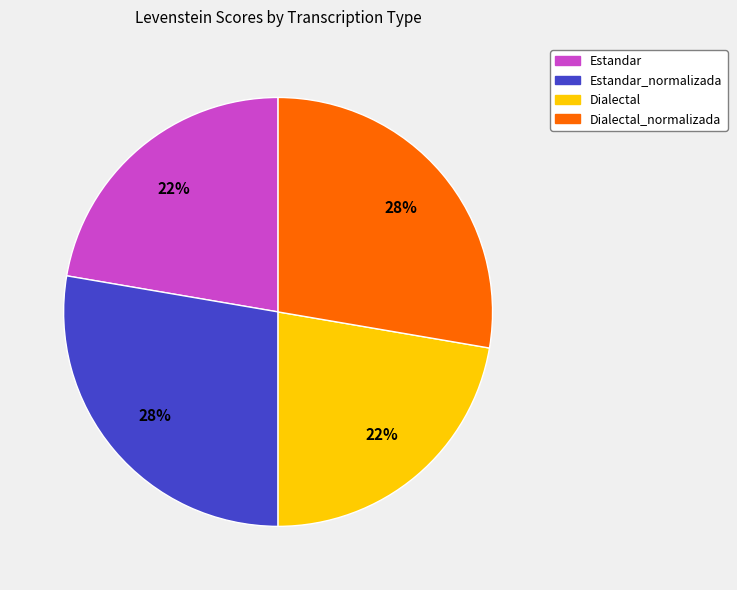

Is there any slice that represents more than half of the pie?

No